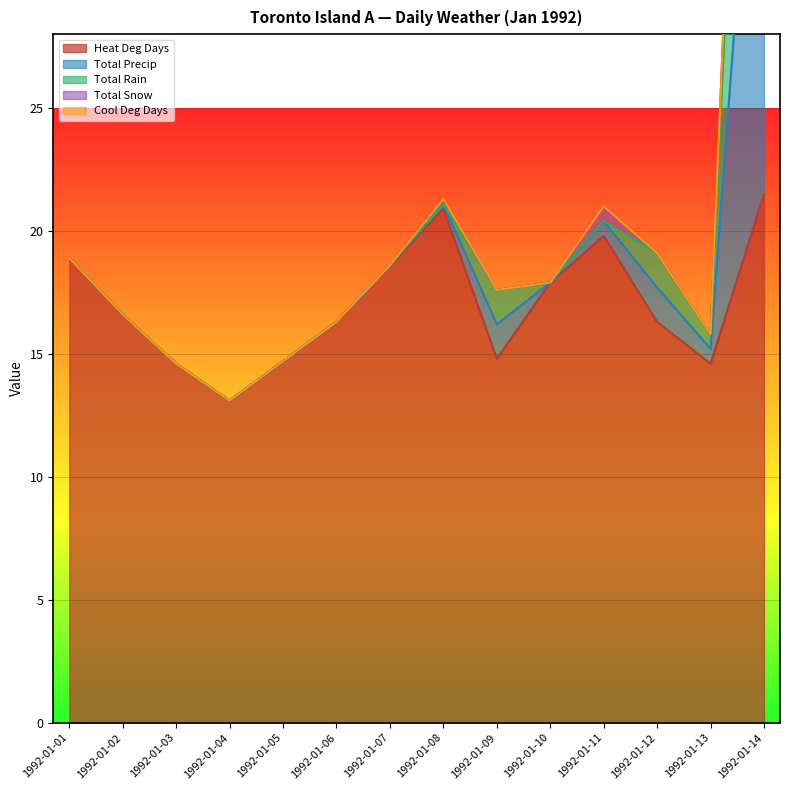

True or false: Total Snow and Total Precip intersect in this chart.

False